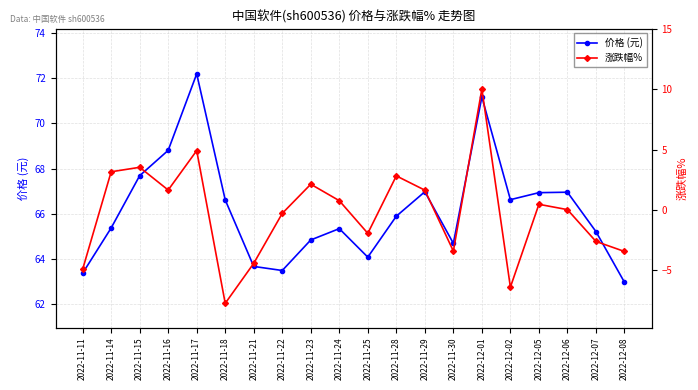

What is the total value across all series at 2022-11-14?

68.5